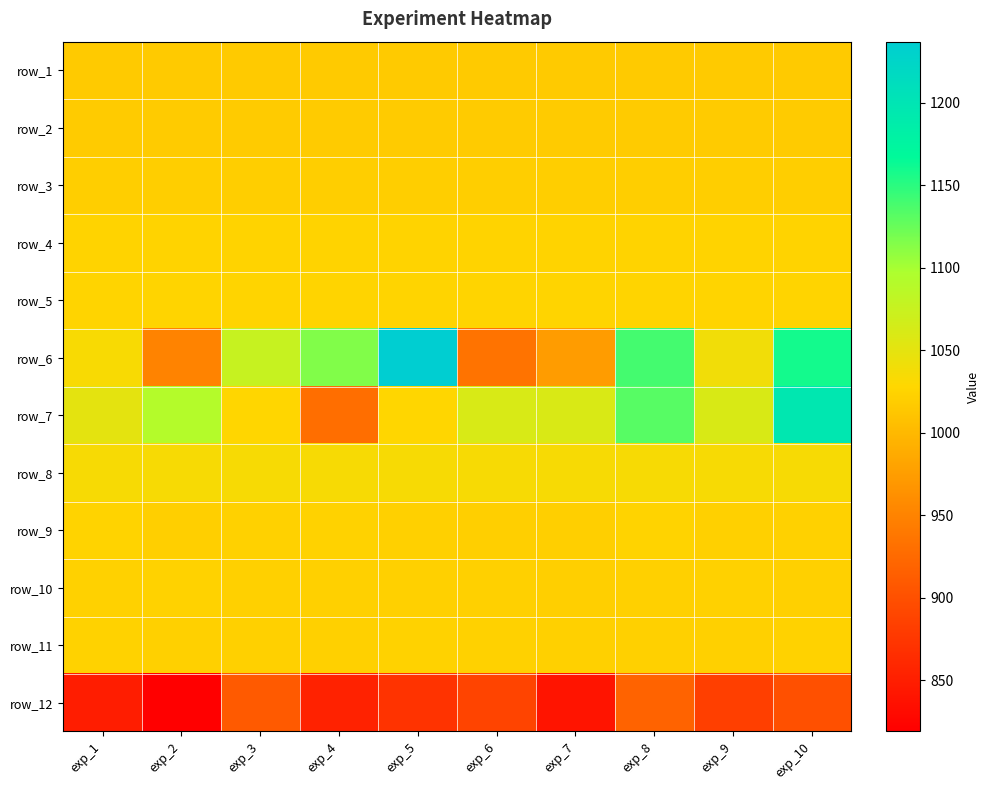

How many series are shown in this chart?

12